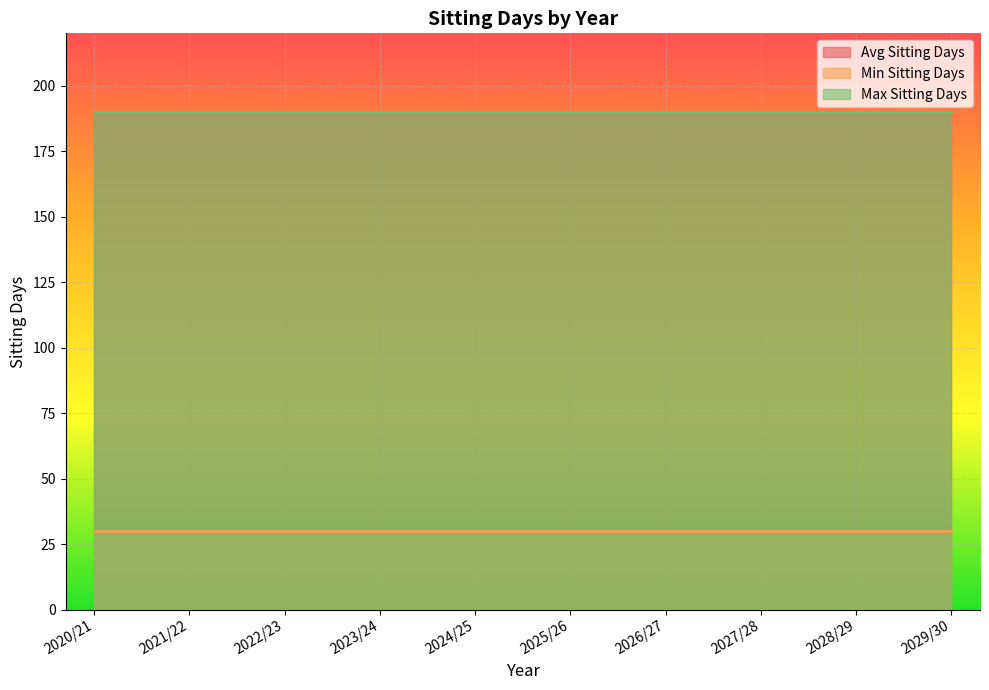

Reading left to right, what are all the values shown in this chart?

Avg Sitting Days: 2020/21=190	2021/22=190	2022/23=190	2023/24=190	2024/25=190	2025/26=190	2026/27=190	2027/28=190	2028/29=190	2029/30=190
Min Sitting Days: 2020/21=30	2021/22=30	2022/23=30	2023/24=30	2024/25=30	2025/26=30	2026/27=30	2027/28=30	2028/29=30	2029/30=30
Max Sitting Days: 2020/21=190	2021/22=190	2022/23=190	2023/24=190	2024/25=190	2025/26=190	2026/27=190	2027/28=190	2028/29=190	2029/30=190